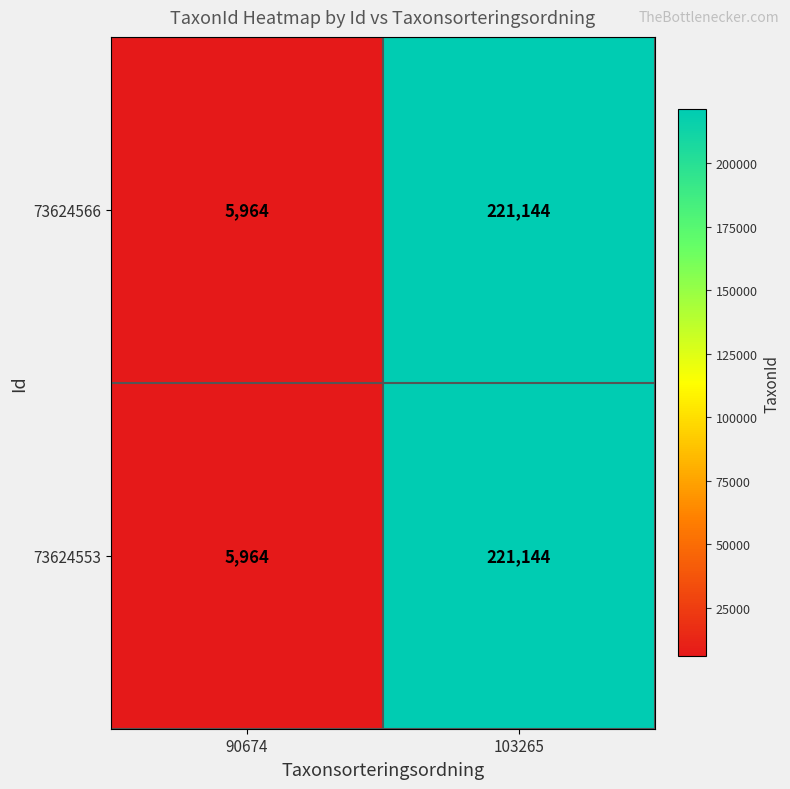

Which label corresponds to the largest value in the chart?

103265